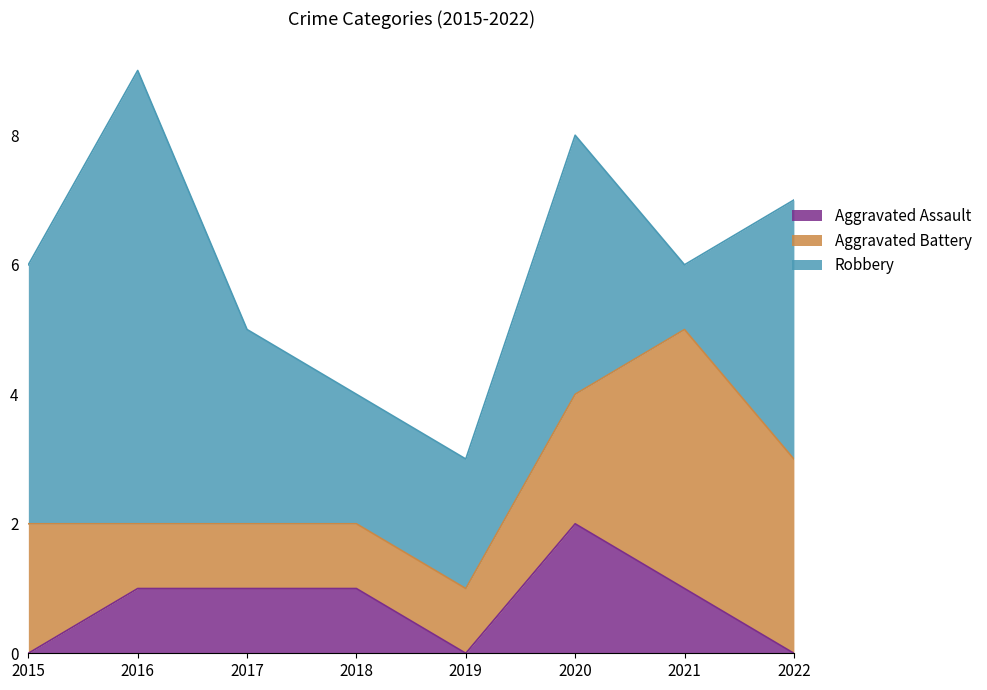

Which series has the largest total across all categories?

Robbery